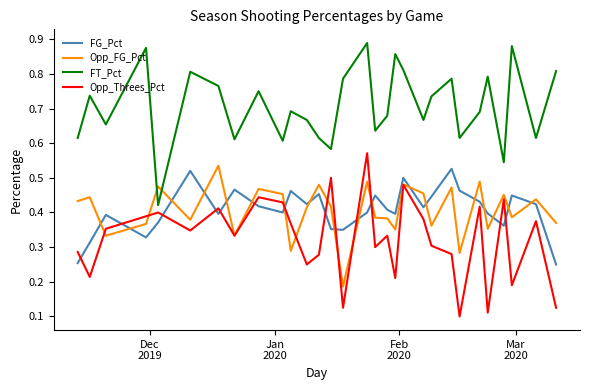

True or false: Opp_Threes_Pct and FT_Pct cross at least once.

False